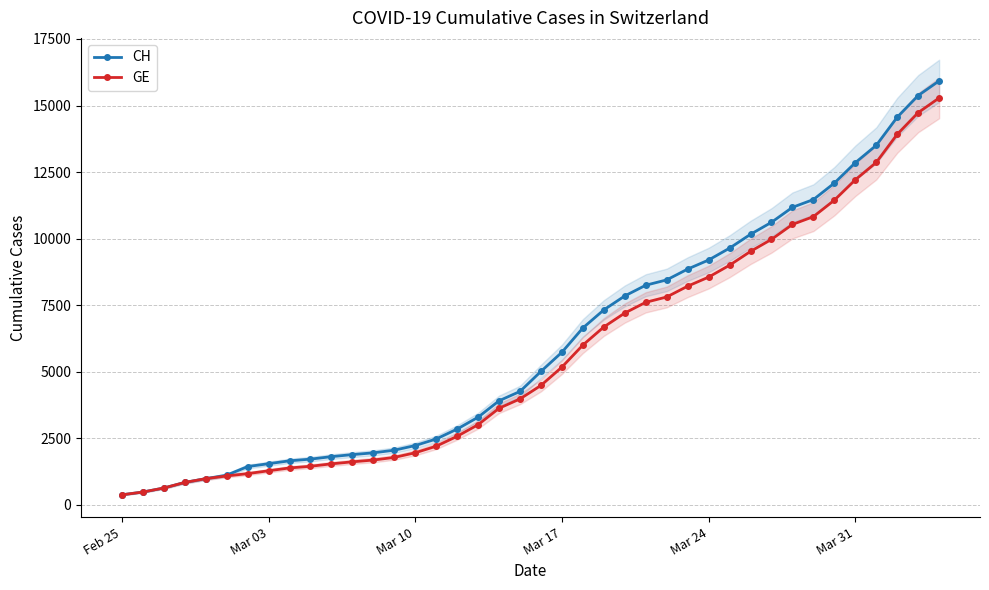

What is the minimum value shown in the chart?

375